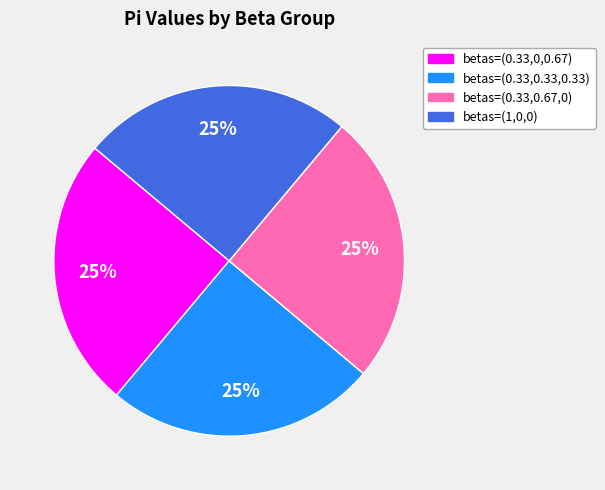

To the nearest percent, what is the average slice percentage?

25%